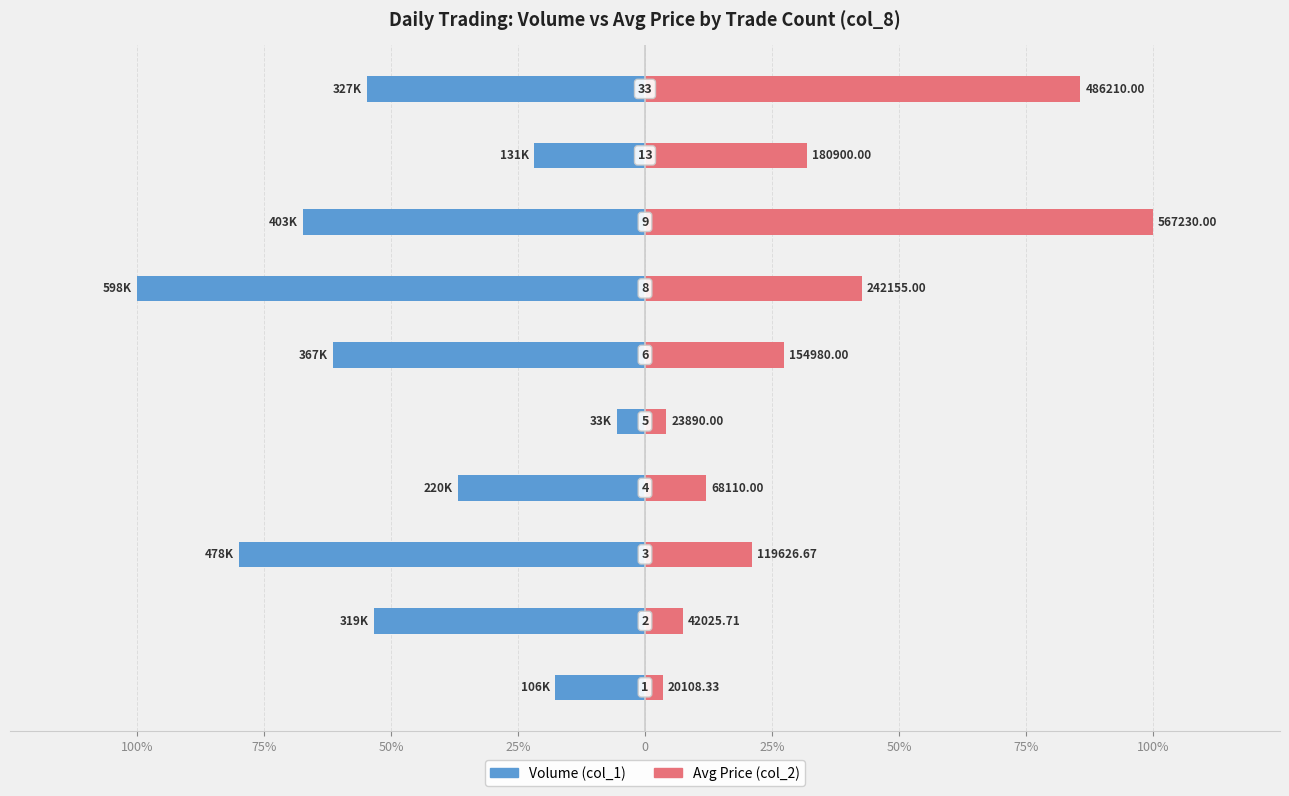

The Avg Price (col_2) series shows 0.1 at 75%. True or false?

False